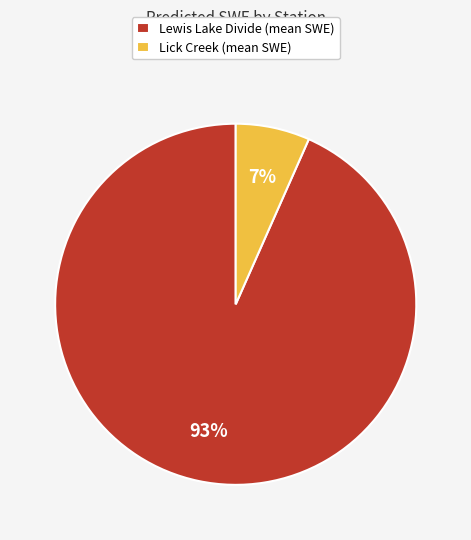

What percentage is the Lewis Lake Divide slice, to the nearest percent?

93%